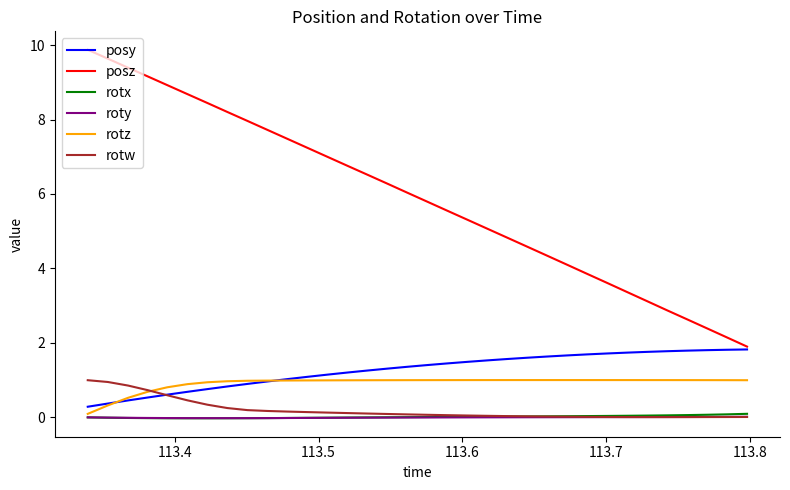

What is the lowest value of the posy series?

0.3